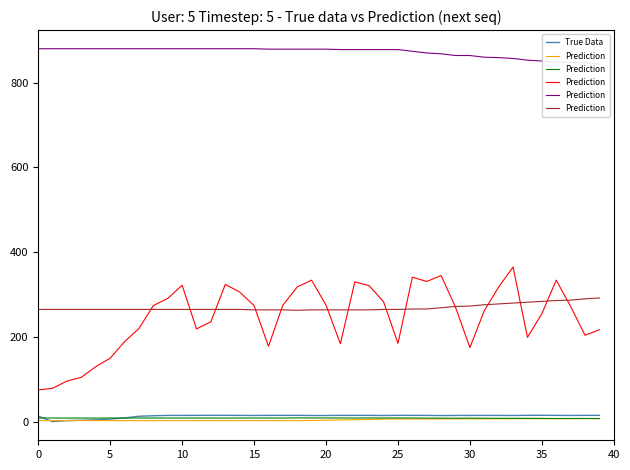

What is the value of the True Data point at the 34th from the left?

14.8